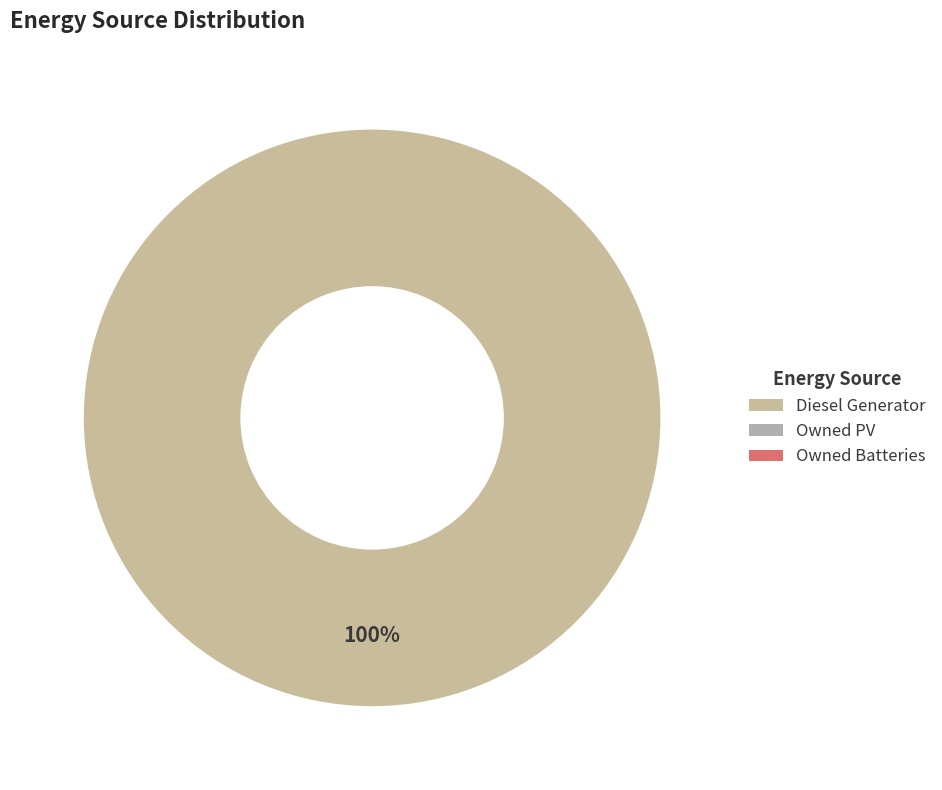

Does any single category account for the majority?

Yes